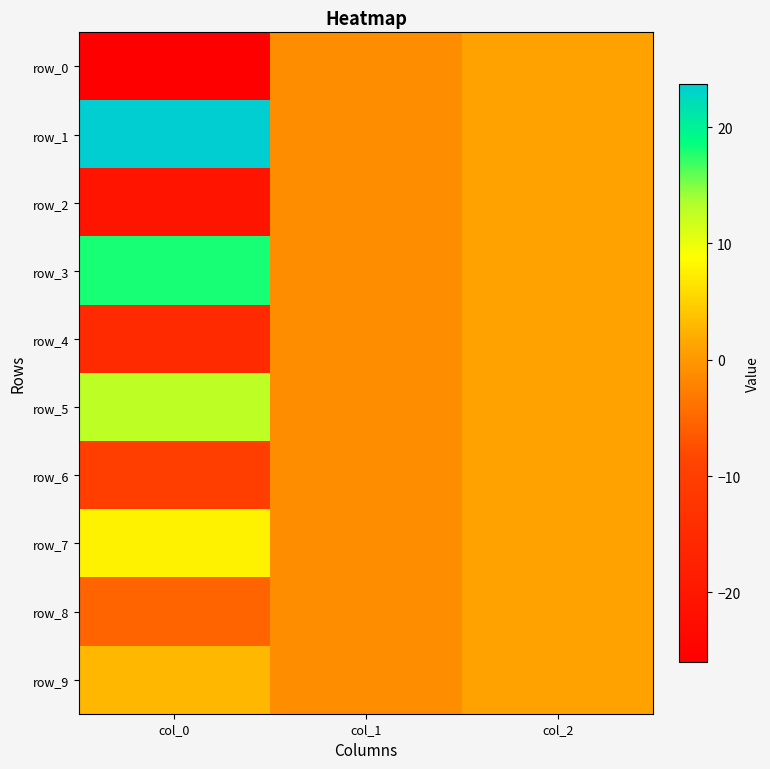

At which label does row_9 first exceed 1?

col_0